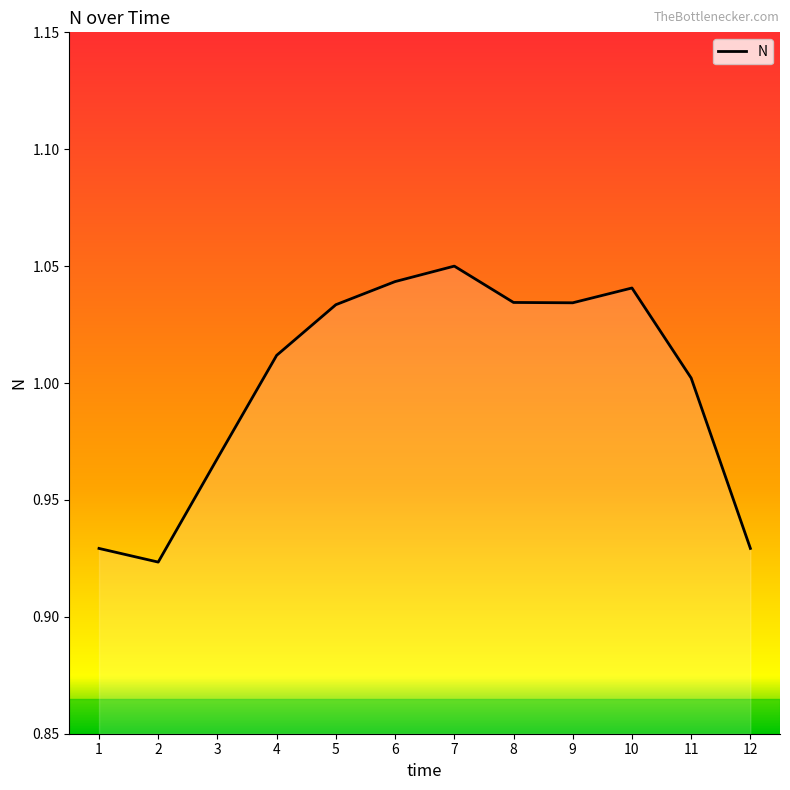

Which has a higher value, 11 or 3?

11